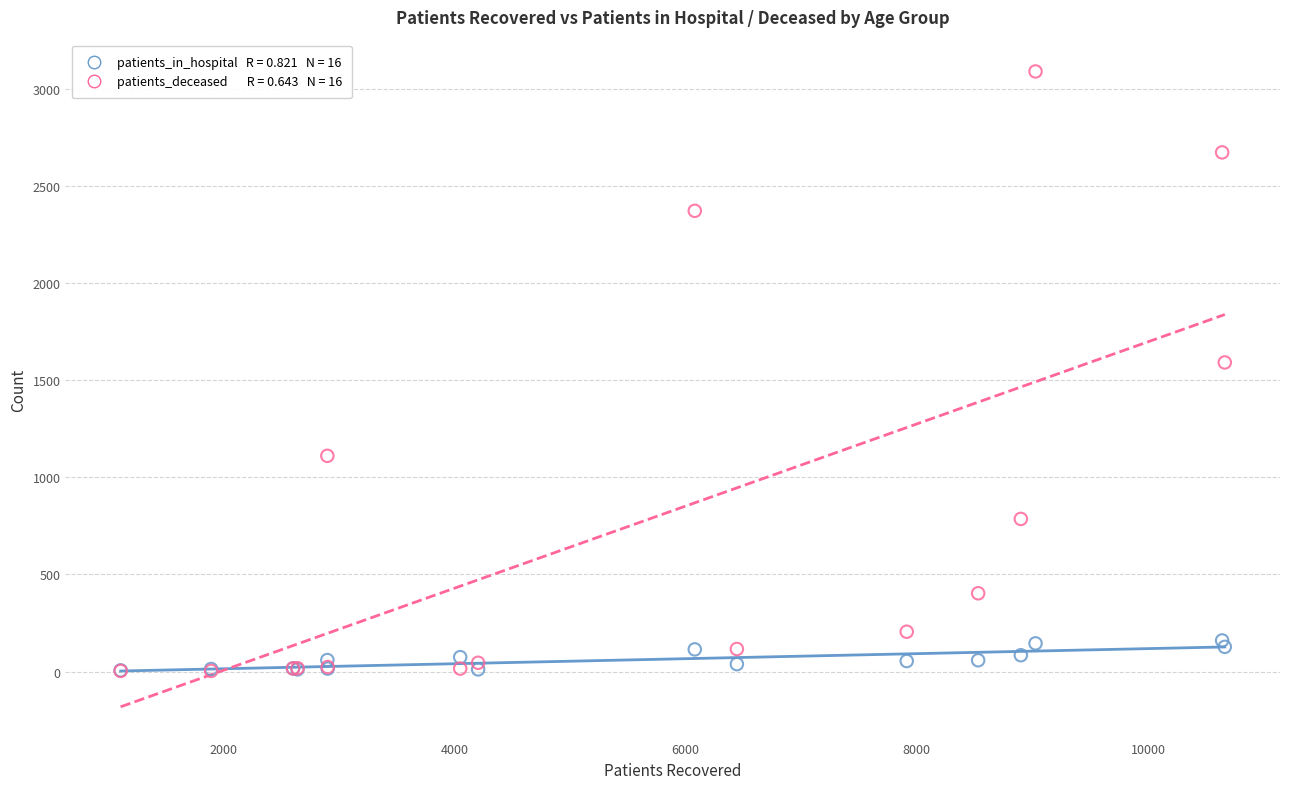

Across all series, what Y value is closest to 1547?

1592